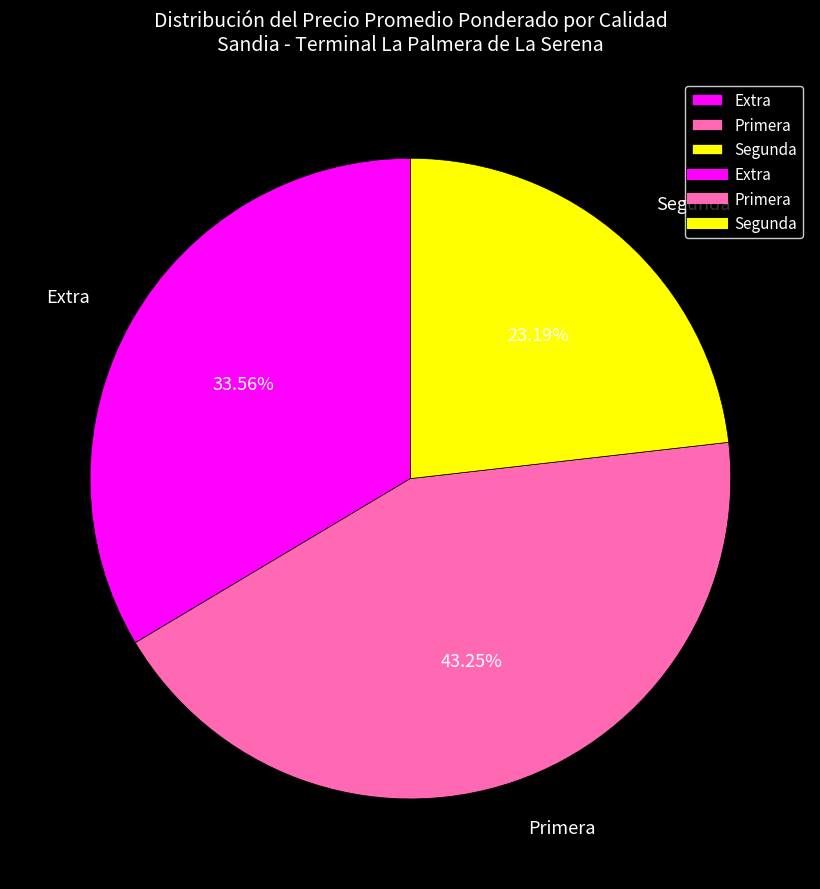

What is the total percentage of Primera and Extra?

76.8%